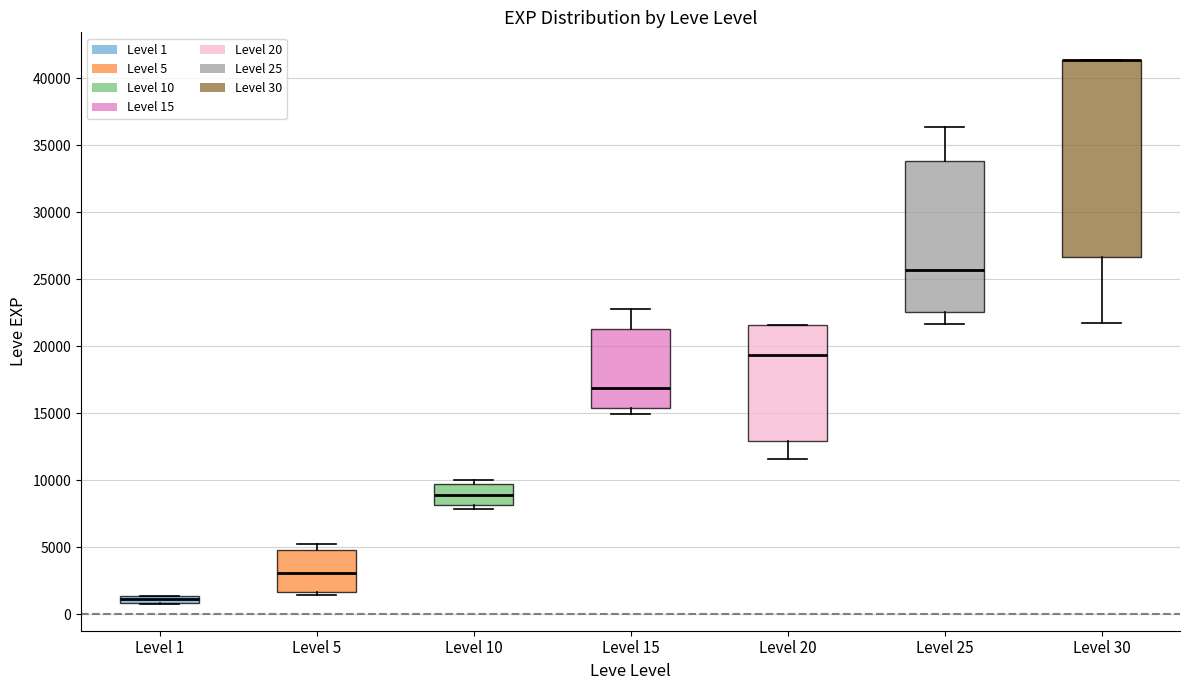

Comparing the boxes themselves (not the whiskers), which one is the tallest?

Level 30